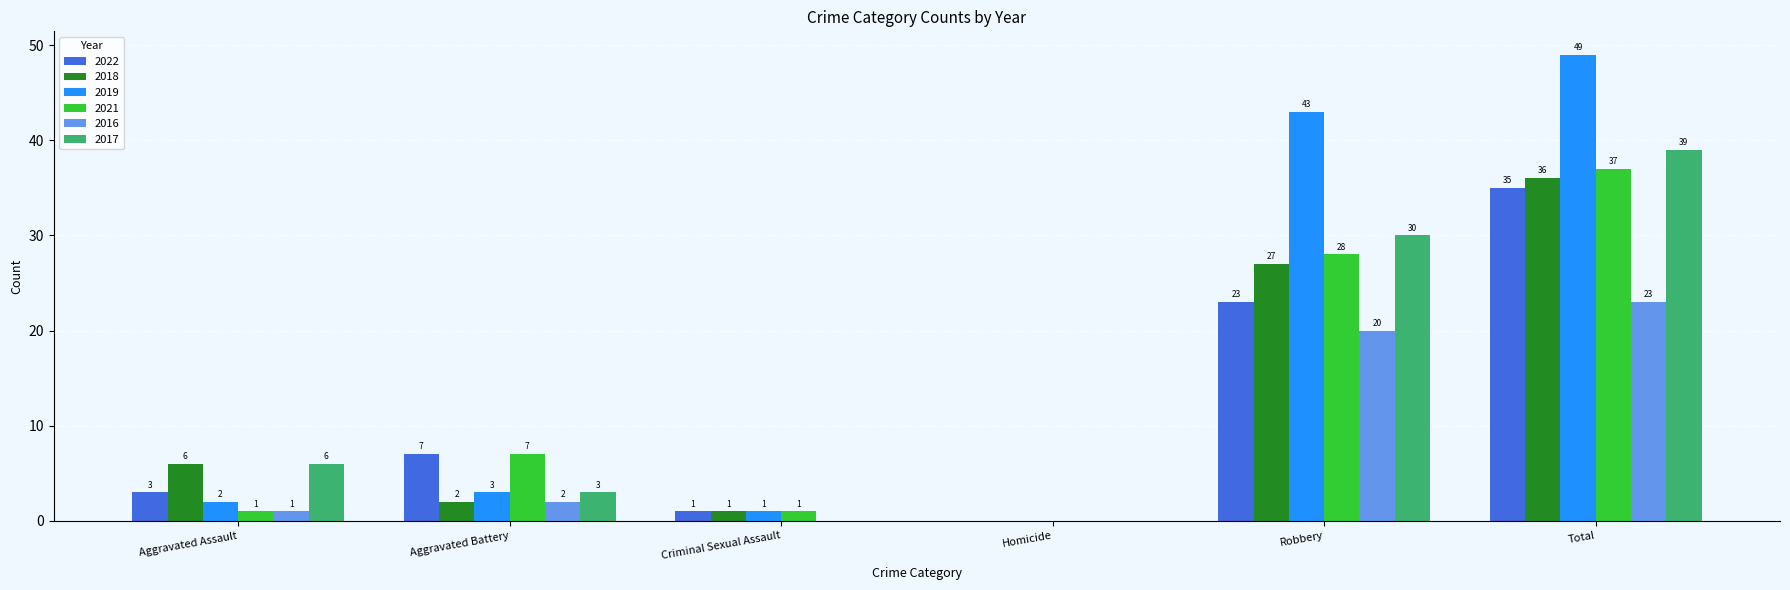

At which category does the chart reach its peak across all series?

Total